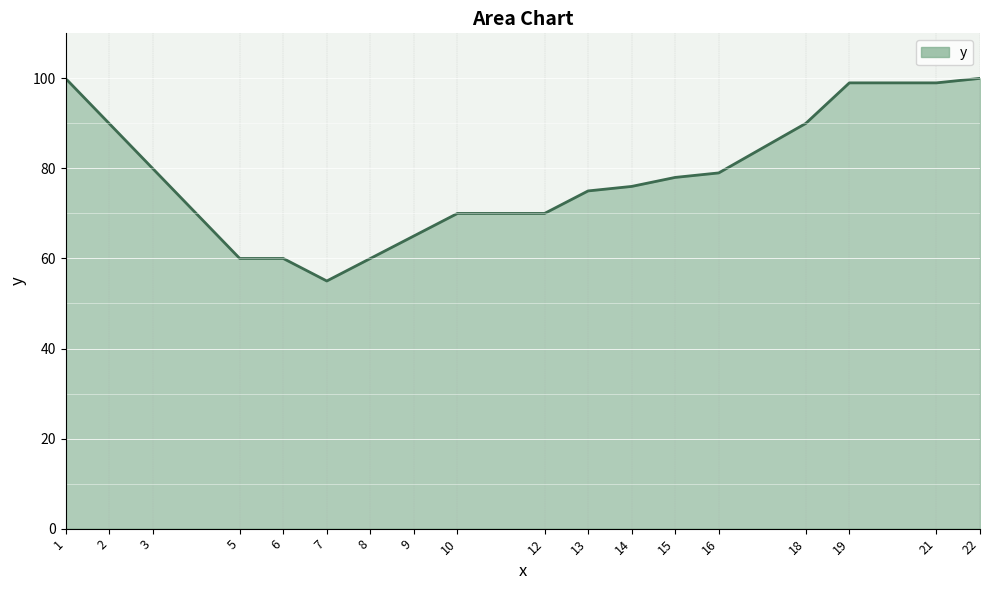

What is the difference between the values at 16 and 7?

24